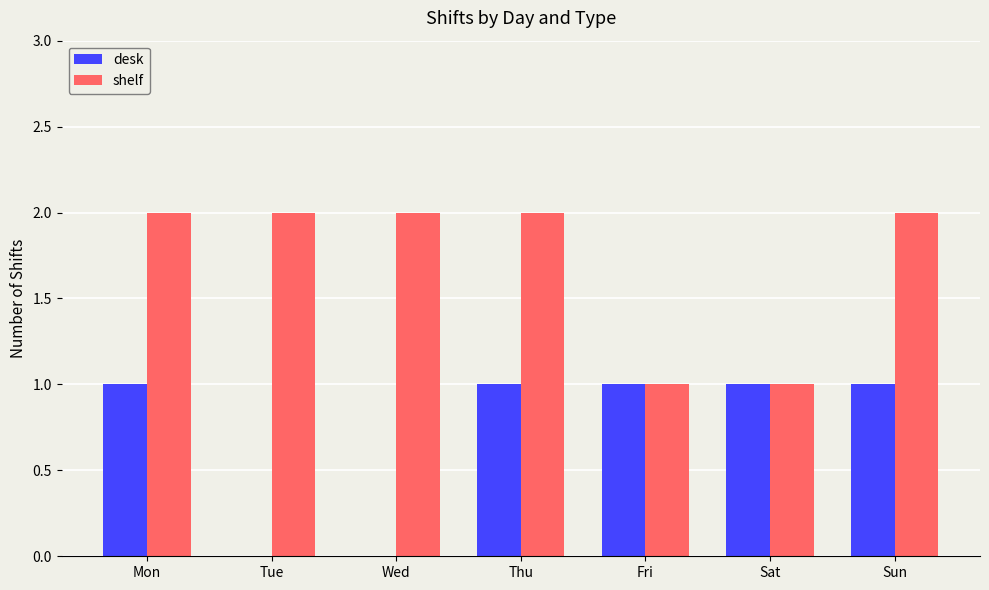

The value of shelf at Mon is 2. True or false?

True